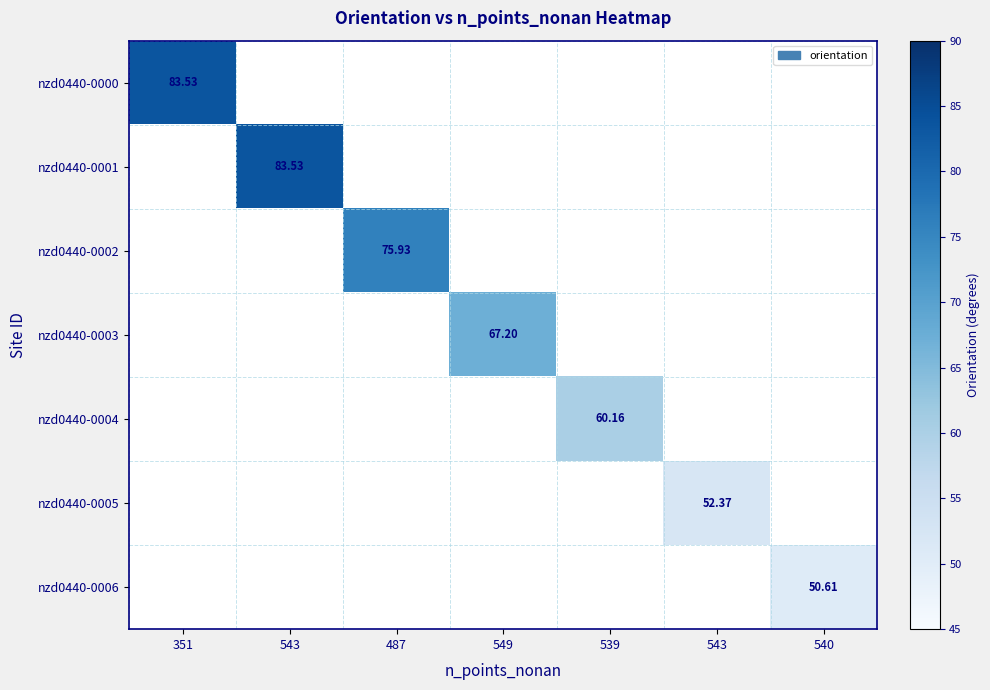

Rank the series by their average value, from highest to lowest.

nzd0440-0000, nzd0440-0001, nzd0440-0002, nzd0440-0003, nzd0440-0004, nzd0440-0005, nzd0440-0006